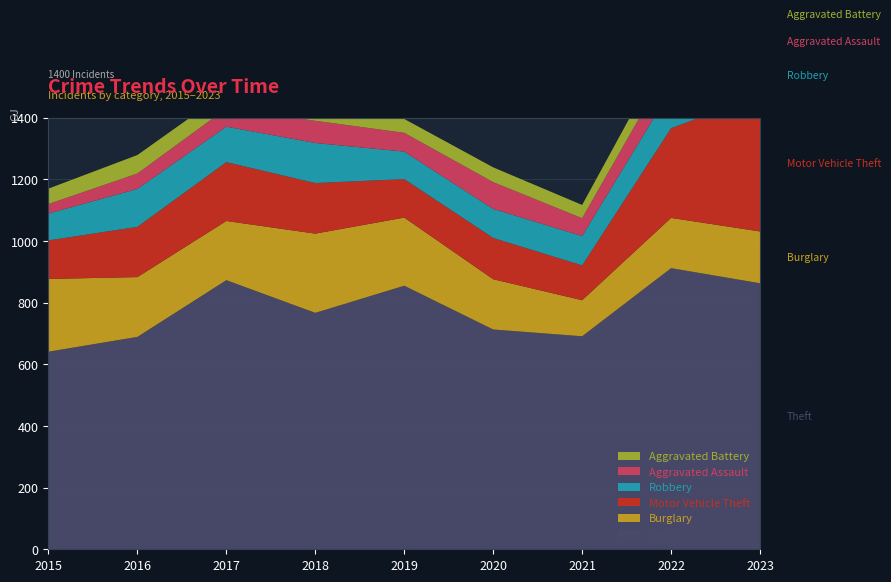

Reading right to left, list all the values displayed in this chart.

Theft: 2023=863	2022=912	2021=691	2020=713	2019=855	2018=767	2017=873	2016=689	2015=641
Burglary: 2023=168	2022=163	2021=117	2020=163	2019=221	2018=257	2017=192	2016=194	2015=236
Motor Vehicle Theft: 2023=442	2022=291	2021=113	2020=134	2019=125	2018=164	2017=191	2016=163	2015=125
Robbery: 2023=128	2022=125	2021=95	2020=94	2019=89	2018=130	2017=115	2016=123	2015=87
Aggravated Assault: 2023=93	2022=89	2021=58	2020=87	2019=61	2018=72	2017=59	2016=50	2015=31
Aggravated Battery: 2023=83	2022=66	2021=43	2020=48	2019=45	2018=52	2017=54	2016=60	2015=50